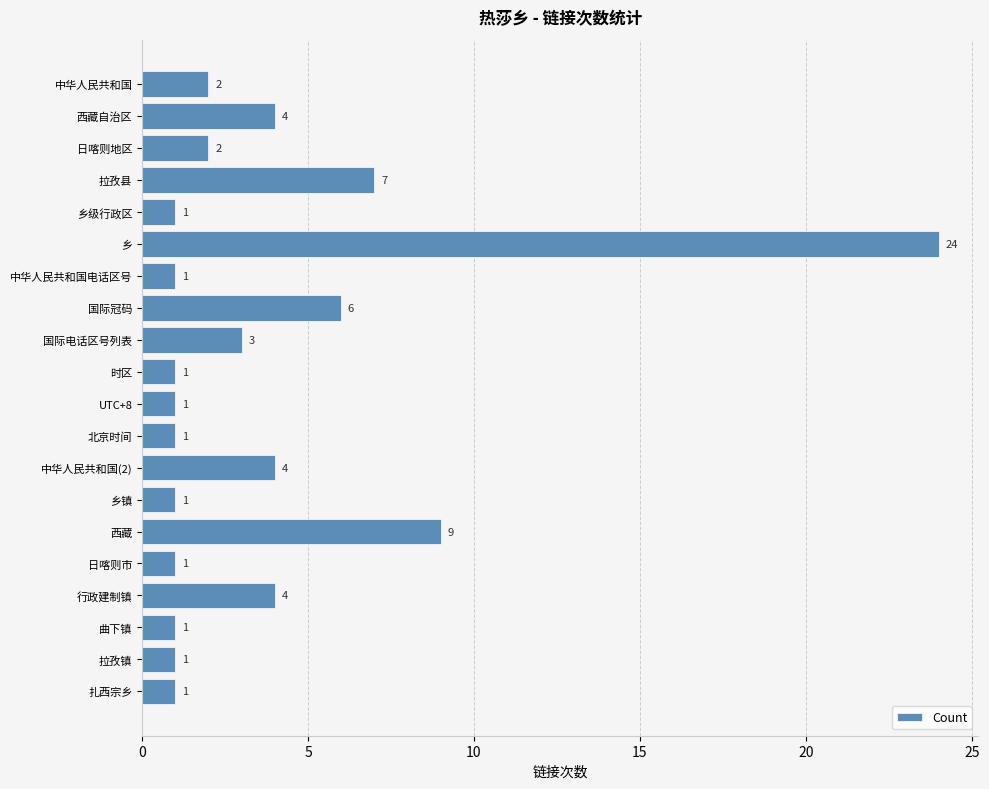

What is the label of the 15th bar from the top?

西藏